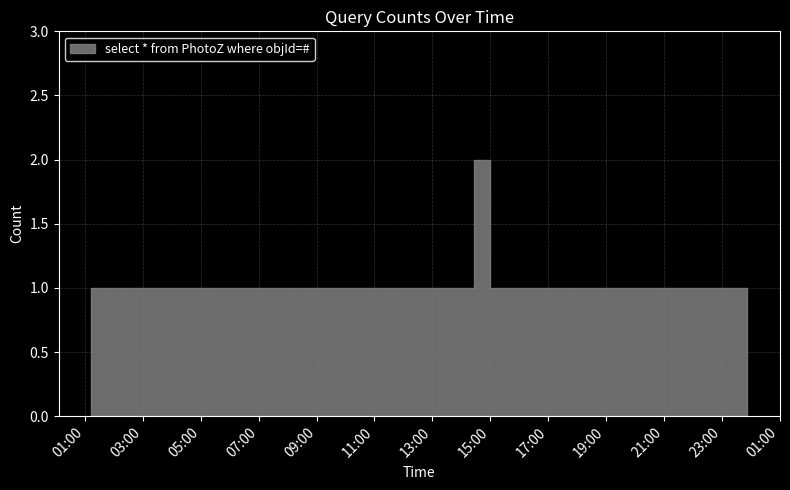

Reading left to right, extract all data points from this chart.

2019-01-07 01:13:00=1	2019-01-07 01:39:00=1	2019-01-07 04:48:00=1	2019-01-07 04:59:00=1	2019-01-07 06:33:00=1	2019-01-07 07:14:00=1	2019-01-07 11:02:00=1	2019-01-07 14:27:00=2	2019-01-07 15:00:00=1	2019-01-07 17:07:00=1	2019-01-07 19:35:00=1	2019-01-07 22:06:00=1	2019-01-07 22:25:00=1	2019-01-07 23:10:00=1	2019-01-07 23:24:00=1	2019-01-07 23:53:00=1